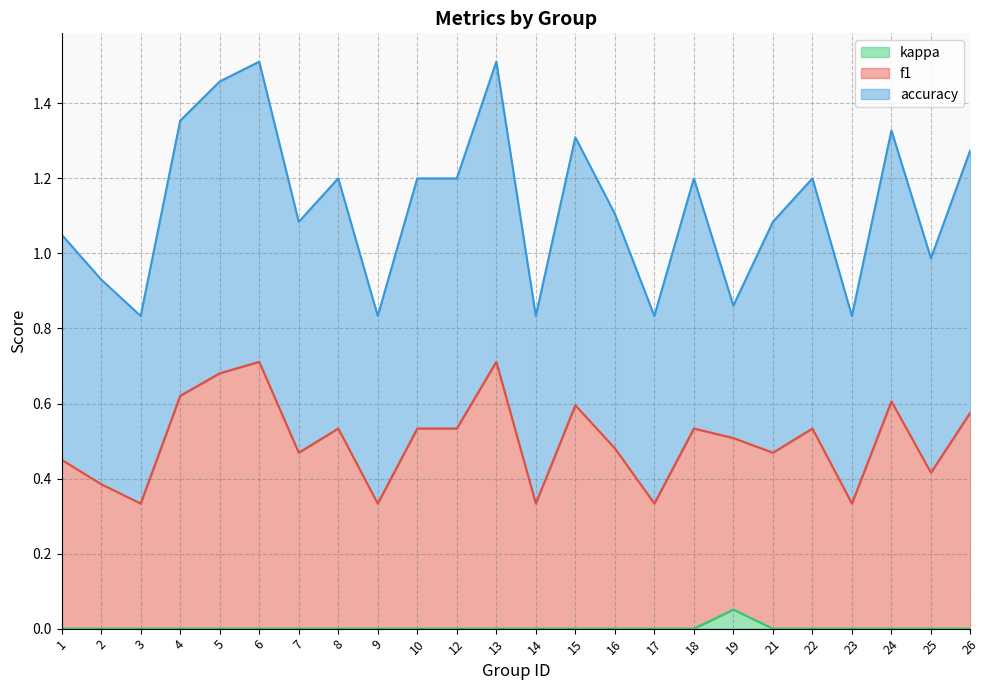

Count the kappa values in the range 0 to 1.

24